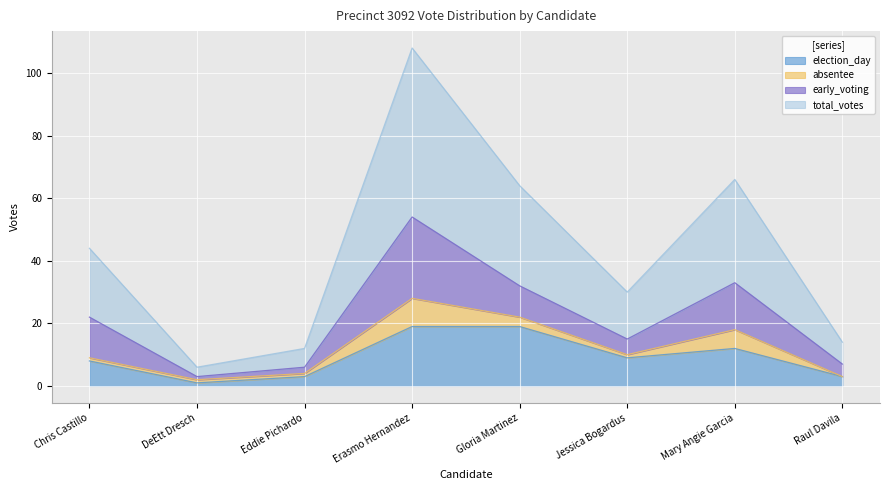

What is the highest value of the election_day series?

19